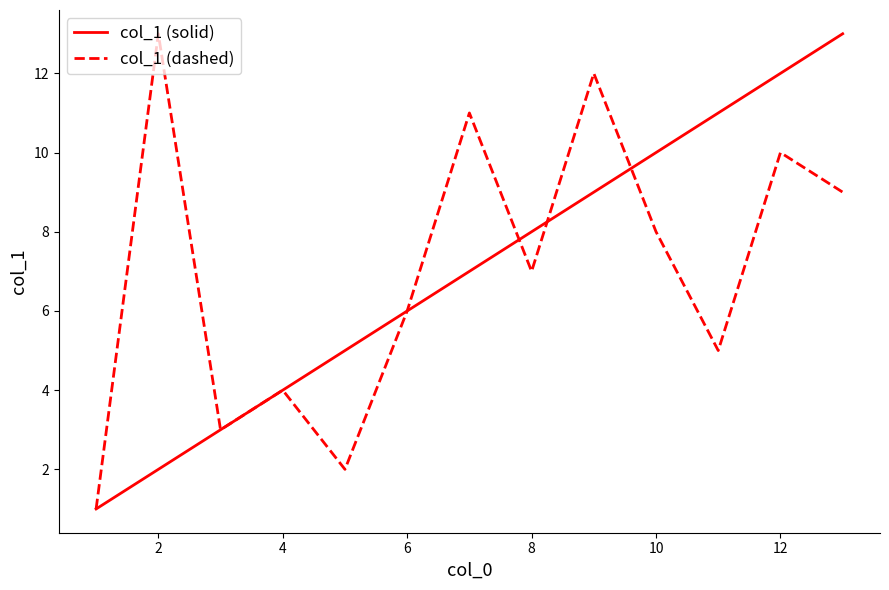

What is the maximum value shown in the chart?

13